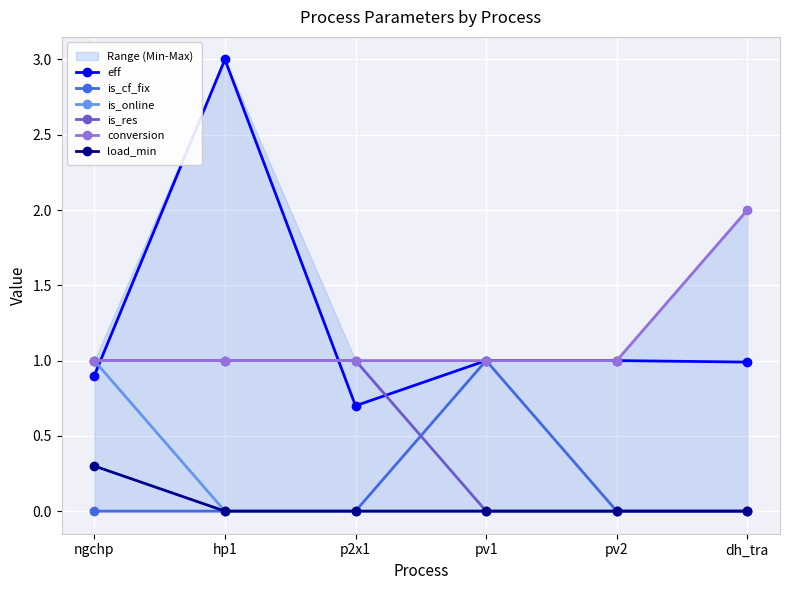

What is the label of the 4th point from the right?

p2x1